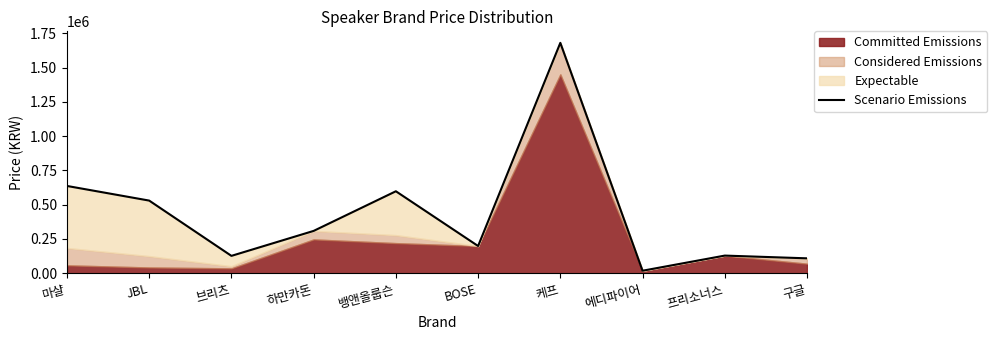

Where is the data nearest to the value 849350?

마샬